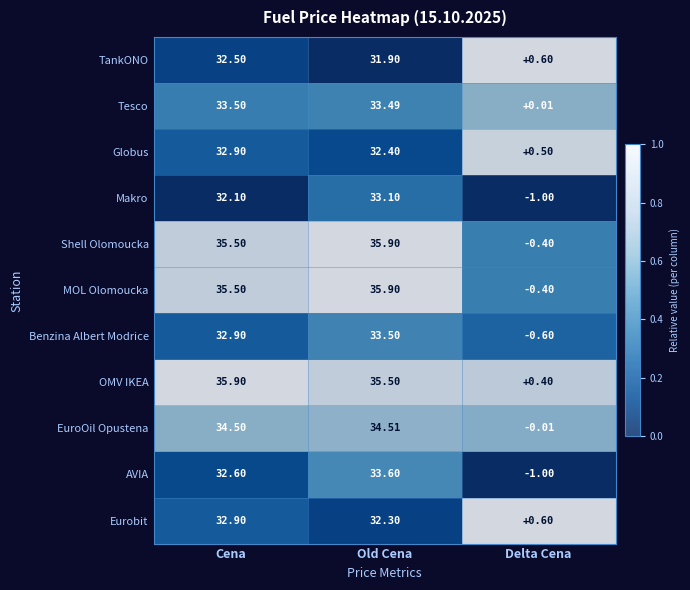

Where is Benzina Albert Modrice nearest to the value 16?

Delta Cena